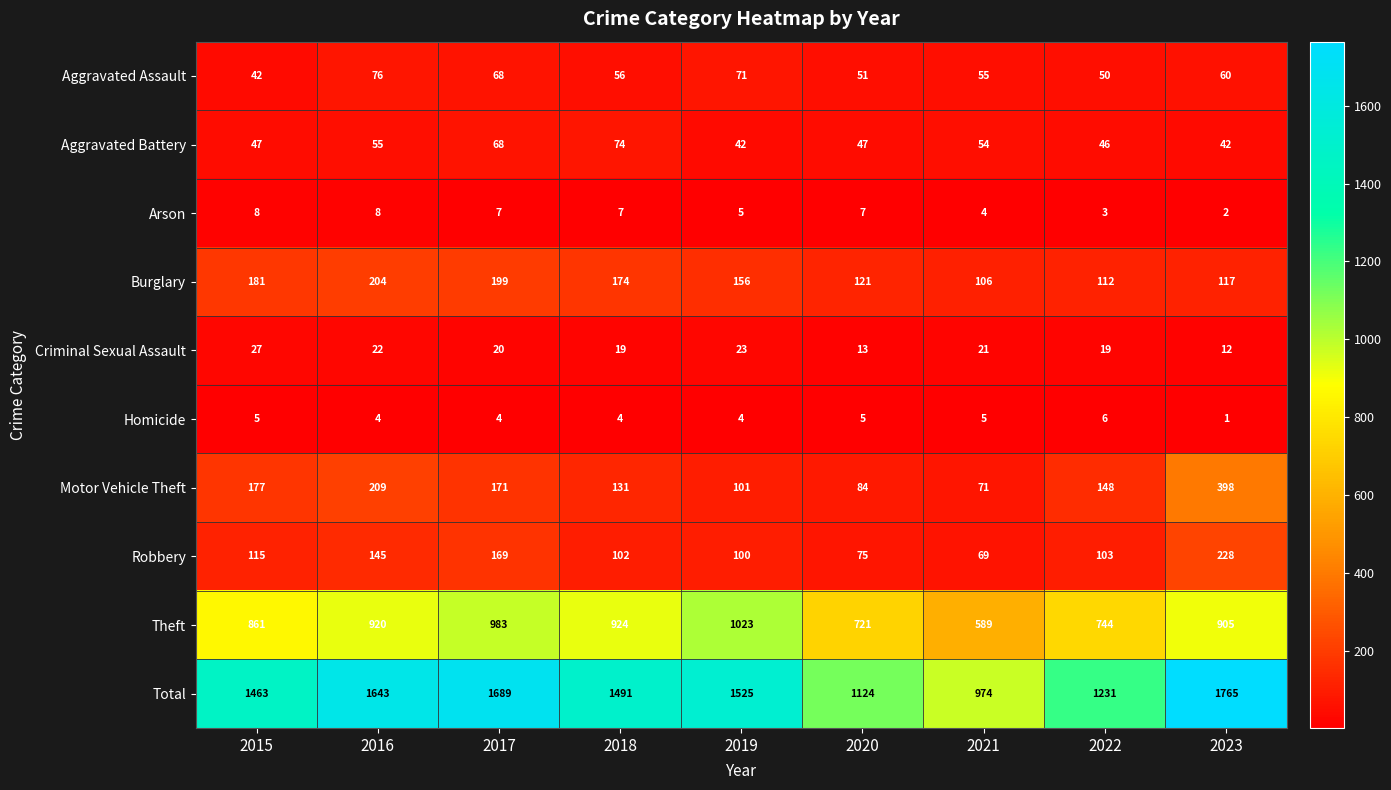

Read the Arson value at 2019.

5